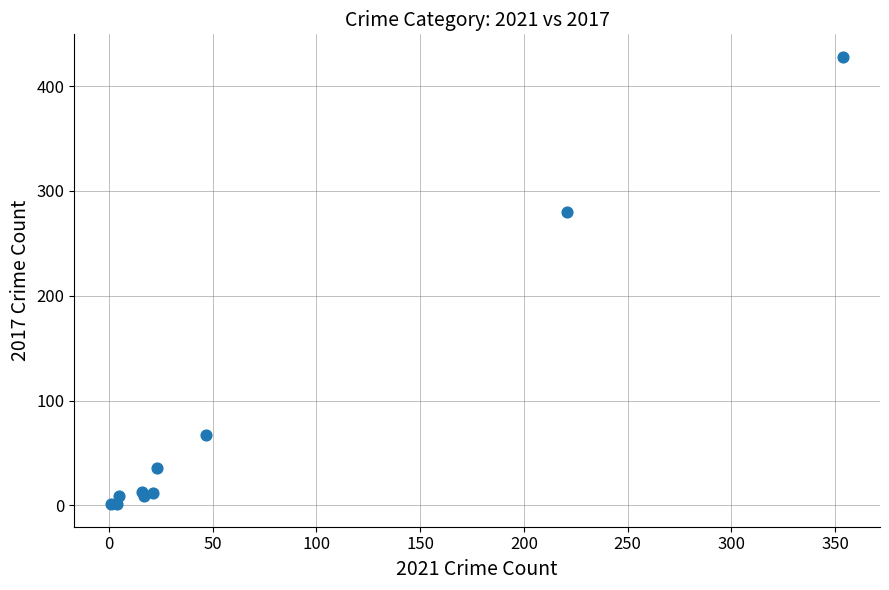

What Y value in the scatter plot is closest to 214?

280